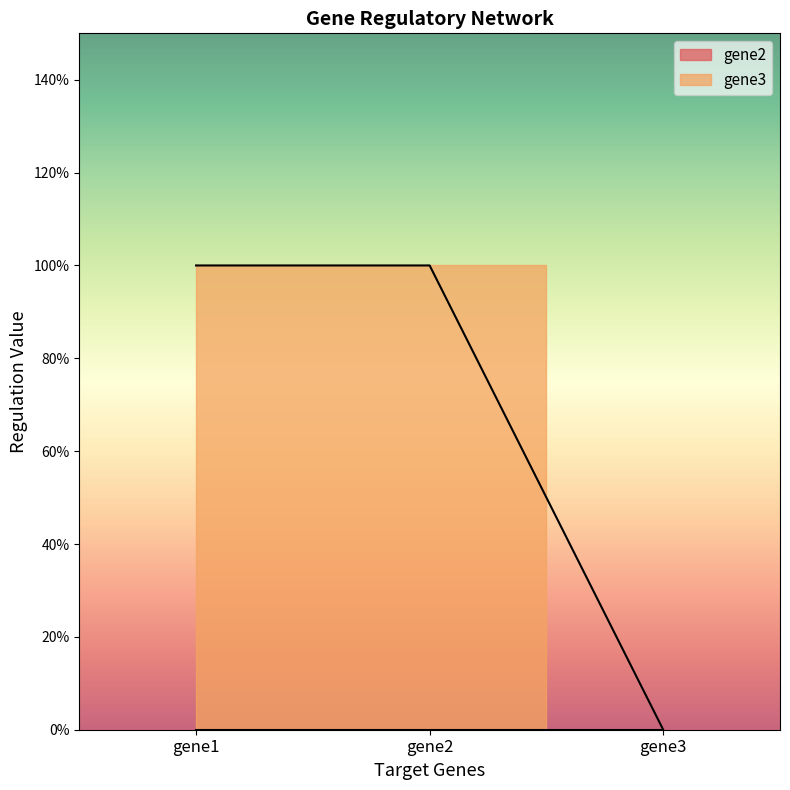

What is the sum of all values?

2